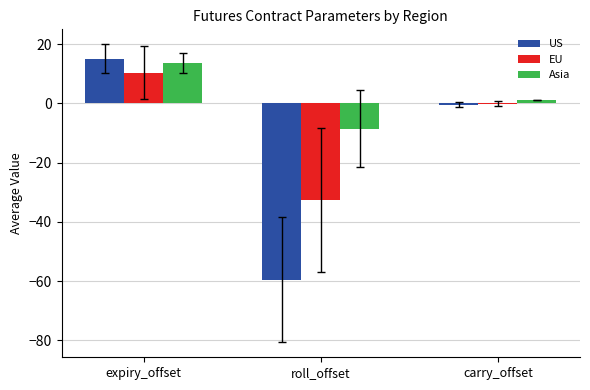

Between roll_offset and carry_offset, which series saw the biggest shift?

US